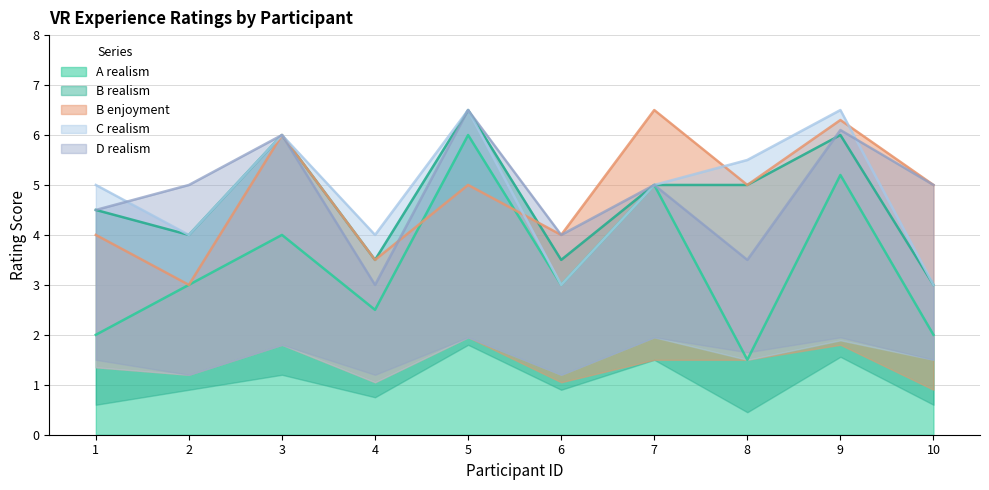

True or false: C realism has a value of 6.5 at 5.

True